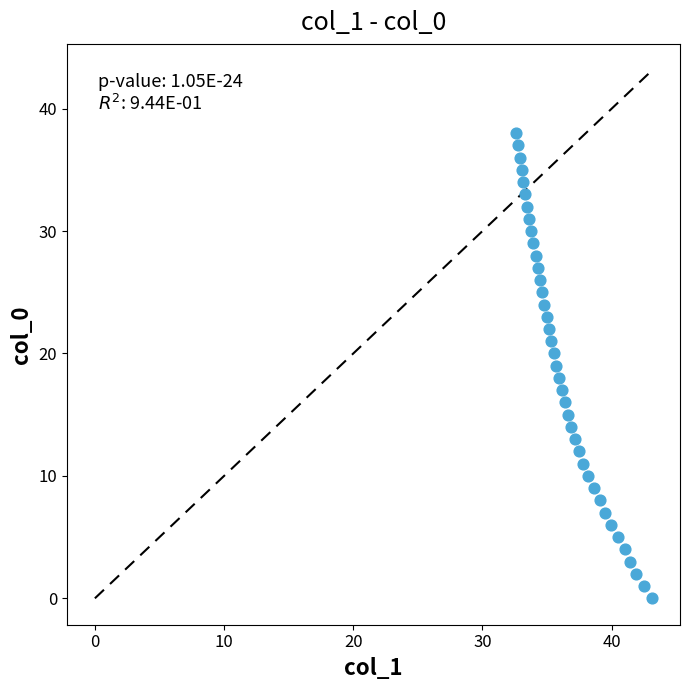

What is the range of Y values (max minus min)?

38